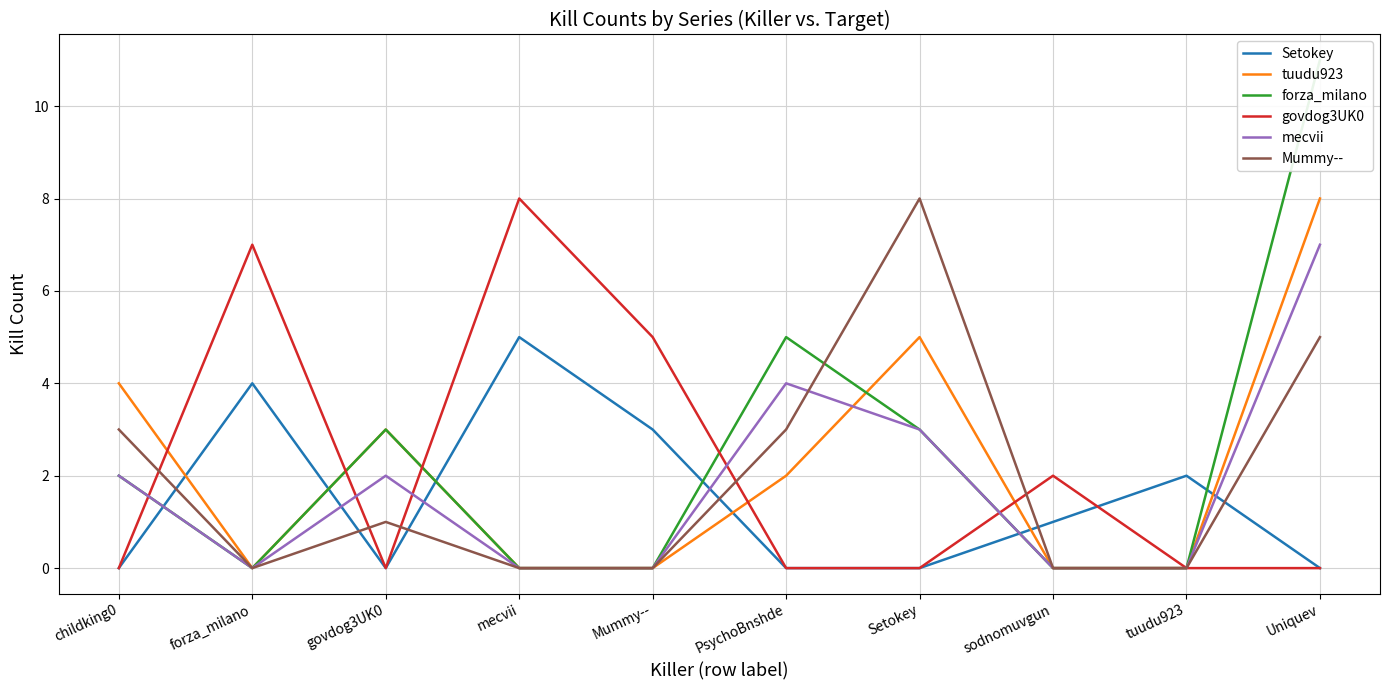

What is the total value across all series at Mummy--?

8